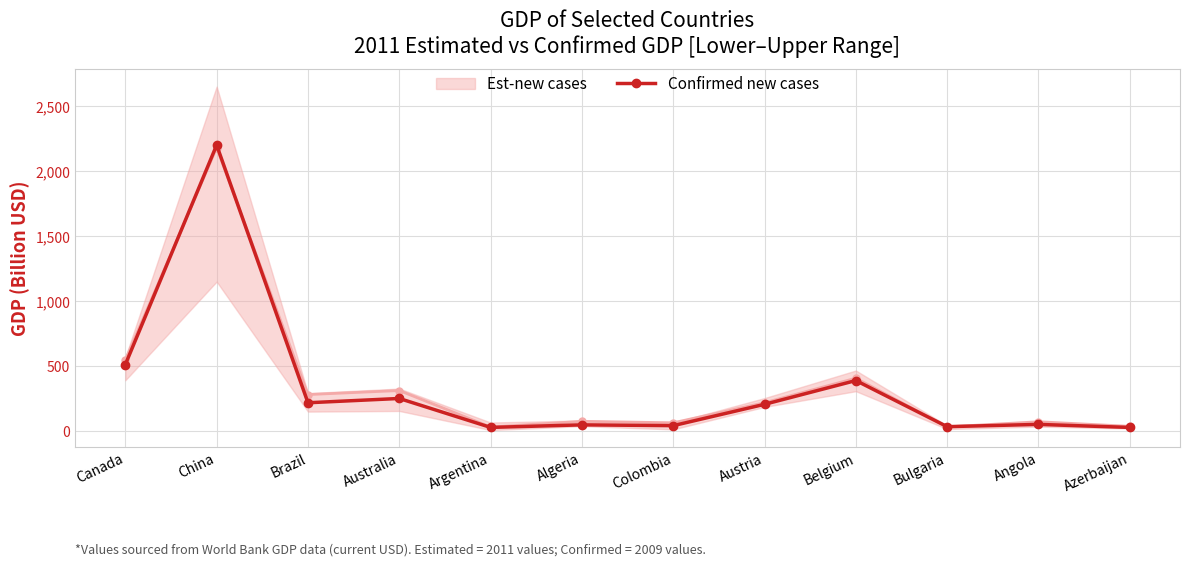

What is the change in value from Bulgaria to Azerbaijan?

-5.9